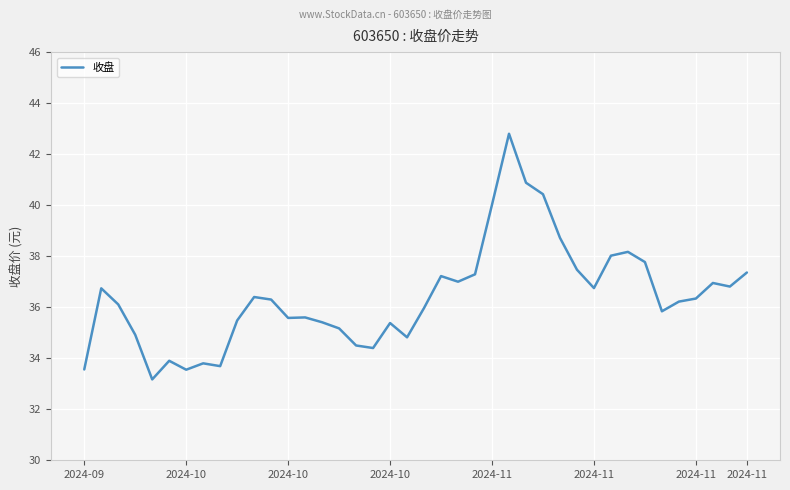

What is the greatest value displayed?

42.8